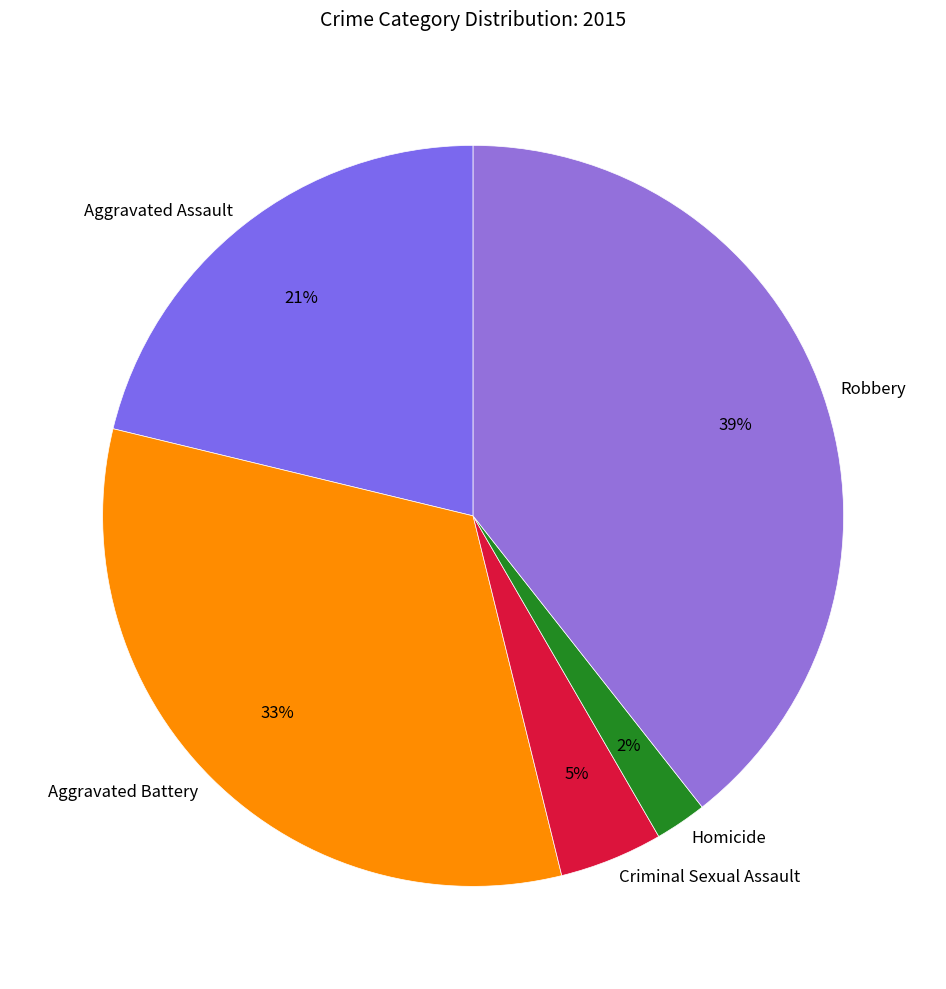

What is the largest slice in the pie chart?

Robbery